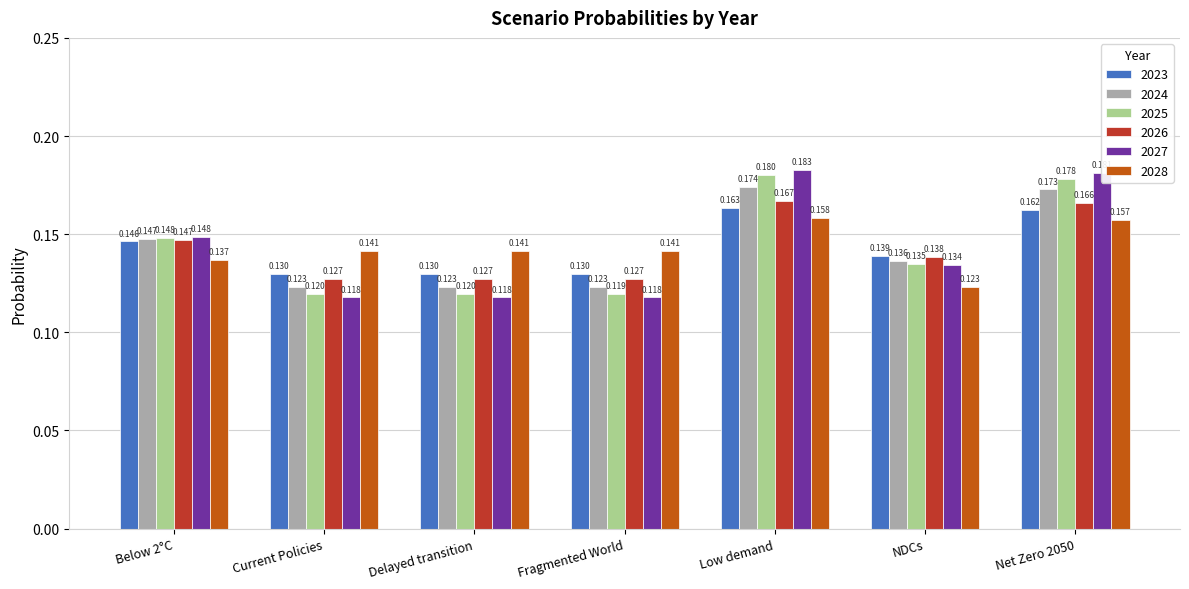

Between Current Policies and Delayed transition, which series saw the biggest shift?

2028